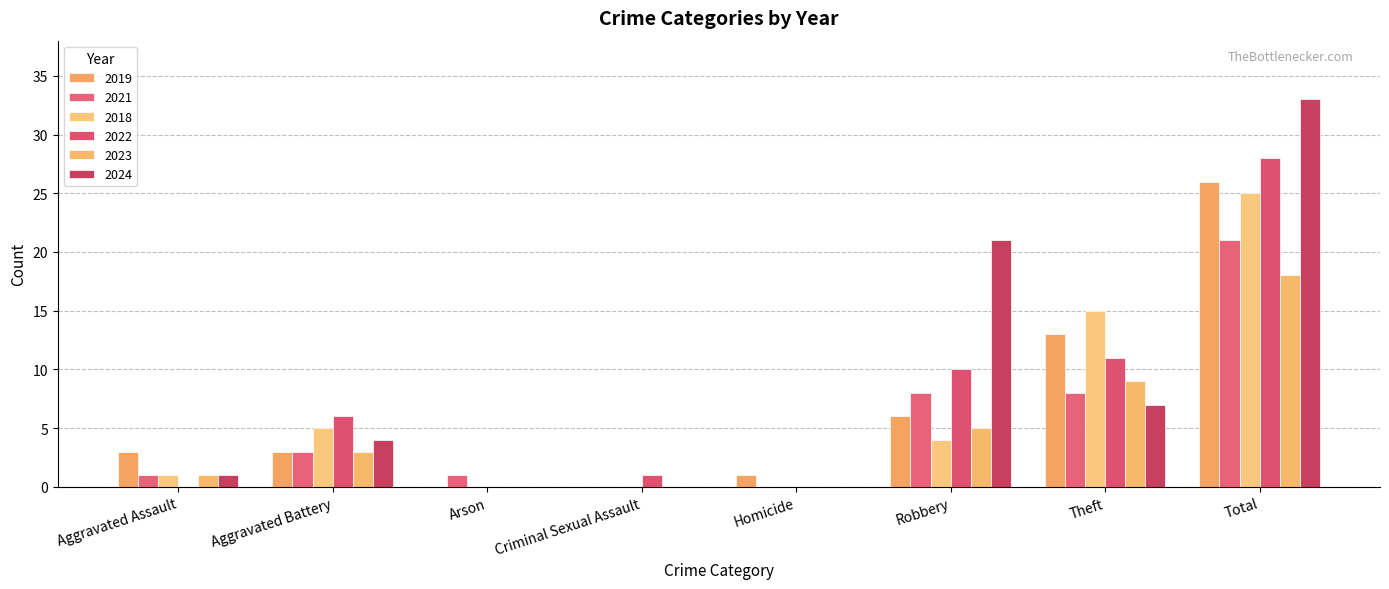

What is the sum of the 2022 values at Total and Arson?

28